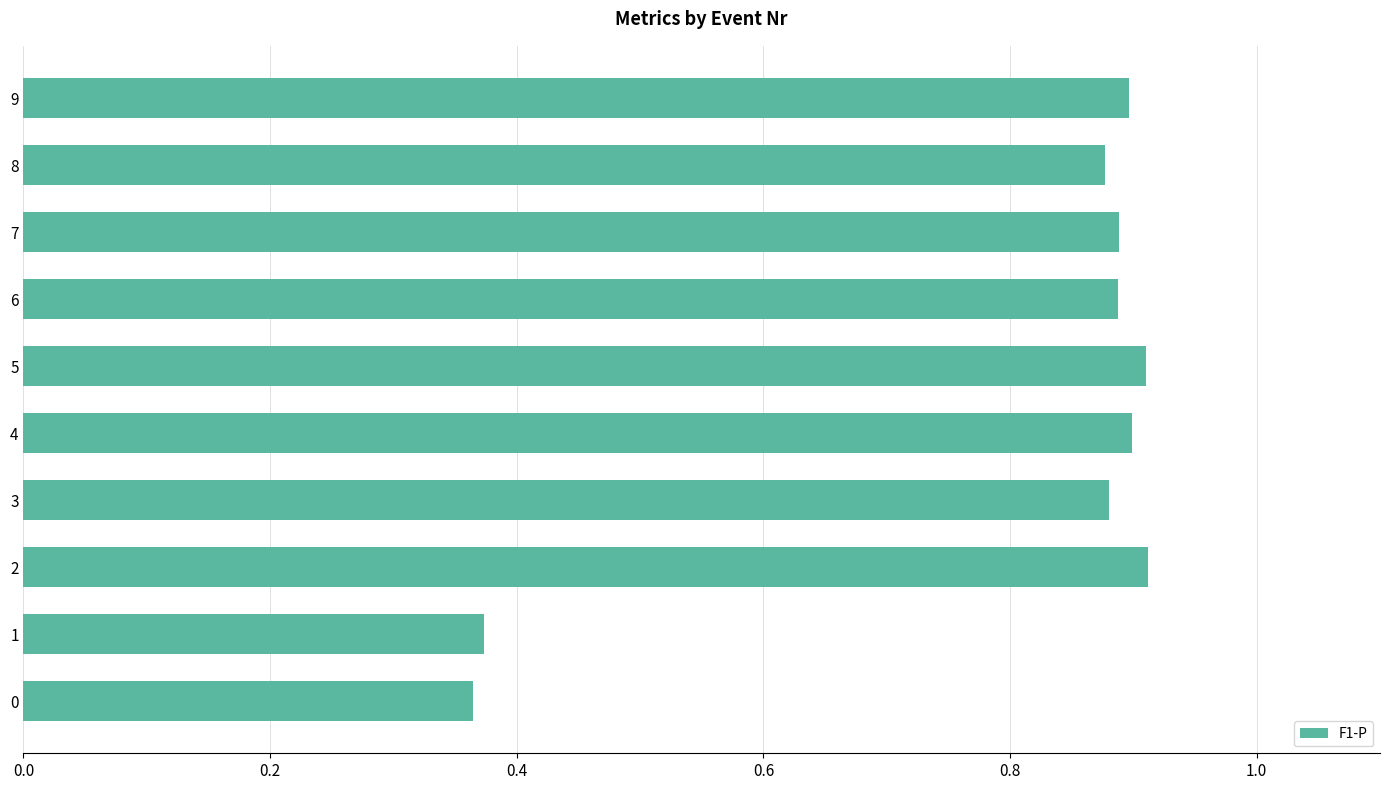

What is the difference between the maximum and minimum values?

0.5